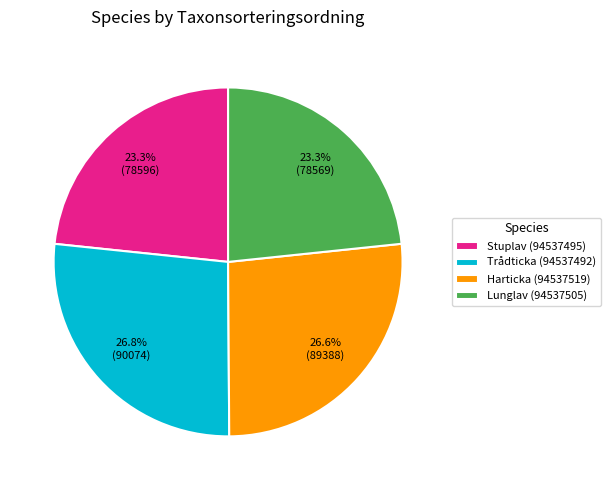

What percentage do Lunglav (94537505) and Harticka (94537519) together represent?

49.9%